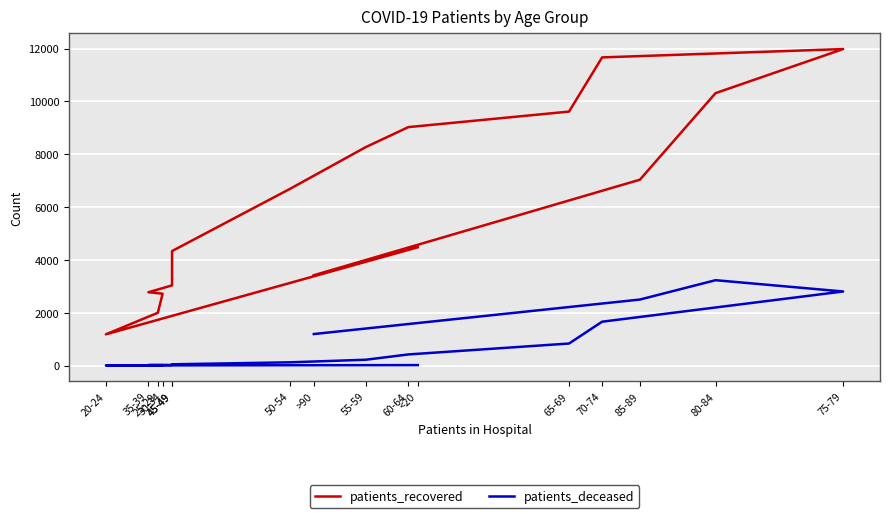

Reading left to right, what are all the values shown in this chart?

patients_recovered: <20=4477	20-24=1182	25-29=1999	30-34=2721	35-39=2775	45-49=3034	45-49=4334	50-54=6693	55-59=8270	60-64=9026	65-69=9614	70-74=11665	75-79=11981	80-84=10312	85-89=7036	>90=3419
patients_deceased: <20=17	20-24=4	25-29=3	30-34=16	35-39=18	45-49=24	45-49=47	50-54=123	55-59=220	60-64=421	65-69=834	70-74=1660	75-79=2804	80-84=3231	85-89=2499	>90=1193